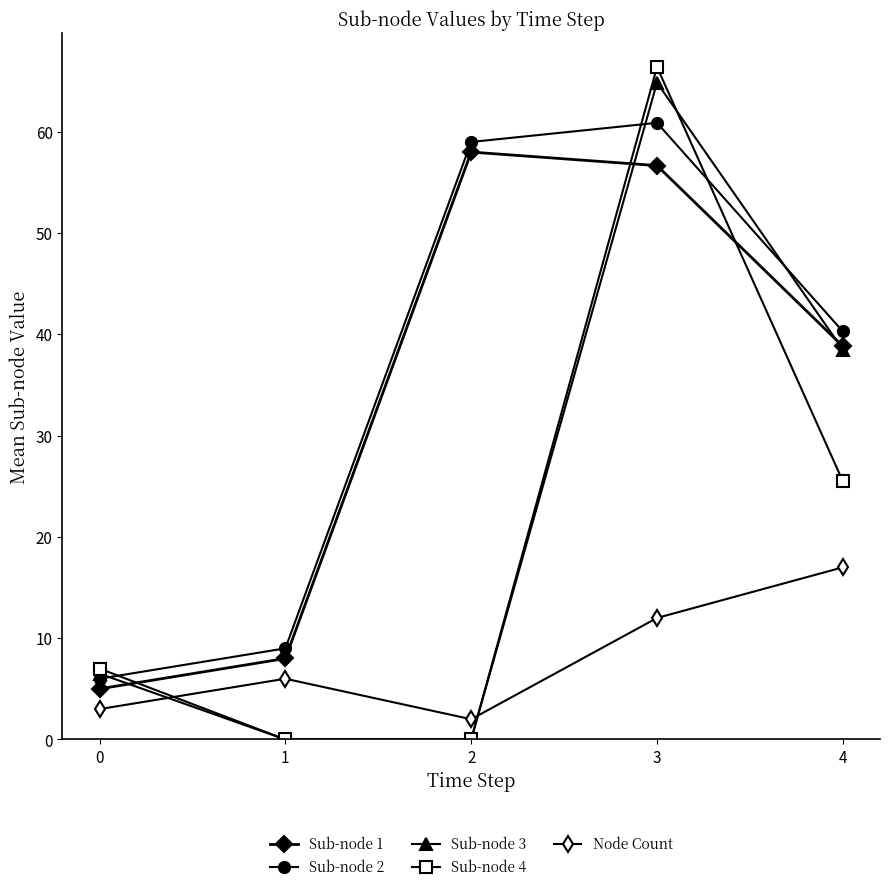

How many times do Sub-node 4 and Sub-node 1 cross each other?

3